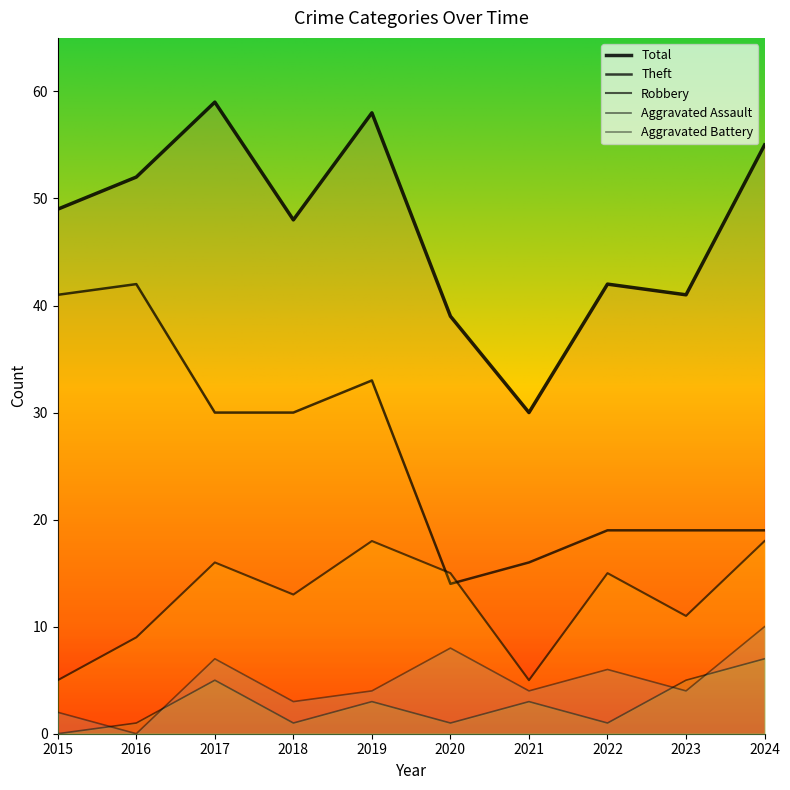

Where is Theft nearest to the value 28?

2017